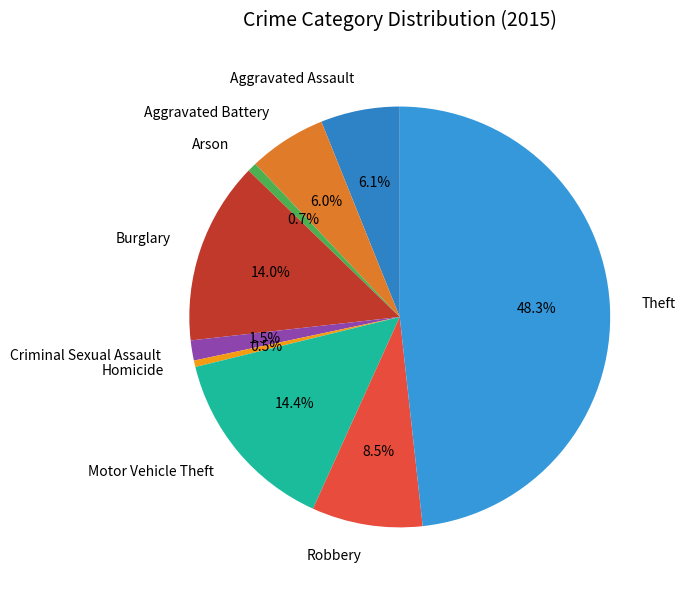

Do Aggravated Assault and Robbery together represent more than half of the pie?

No